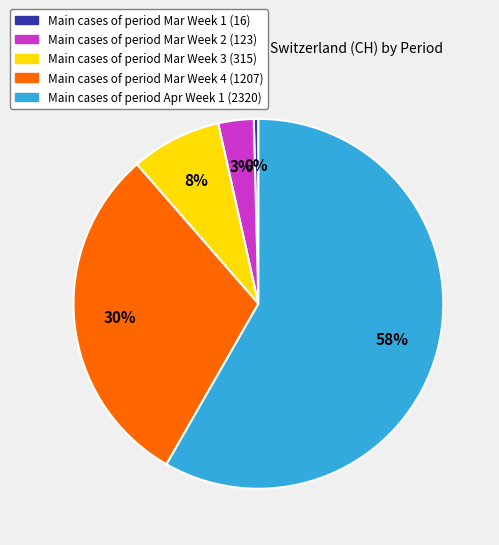

How many segments does this pie chart have?

5